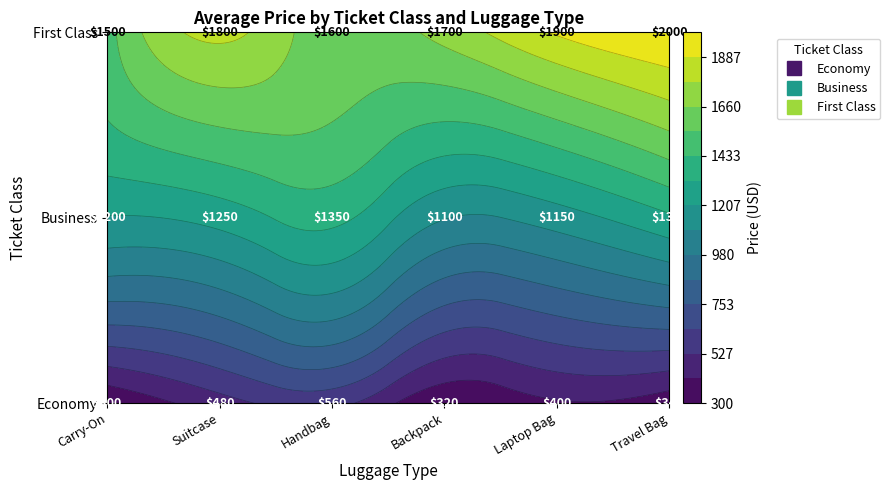

True or false: Economy has a value of 340 at Travel Bag.

True